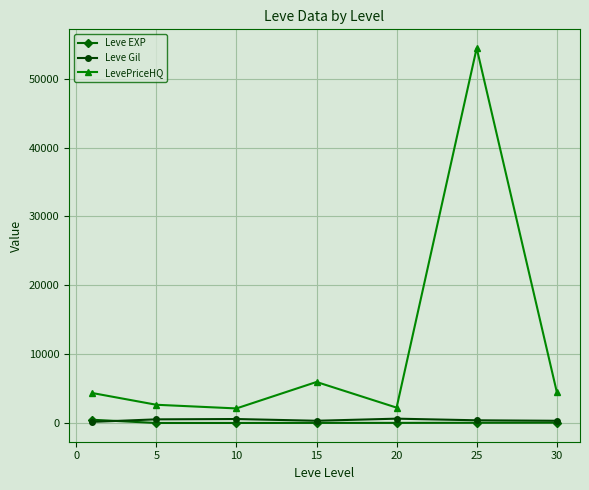

How many categories are shown in the chart?

7